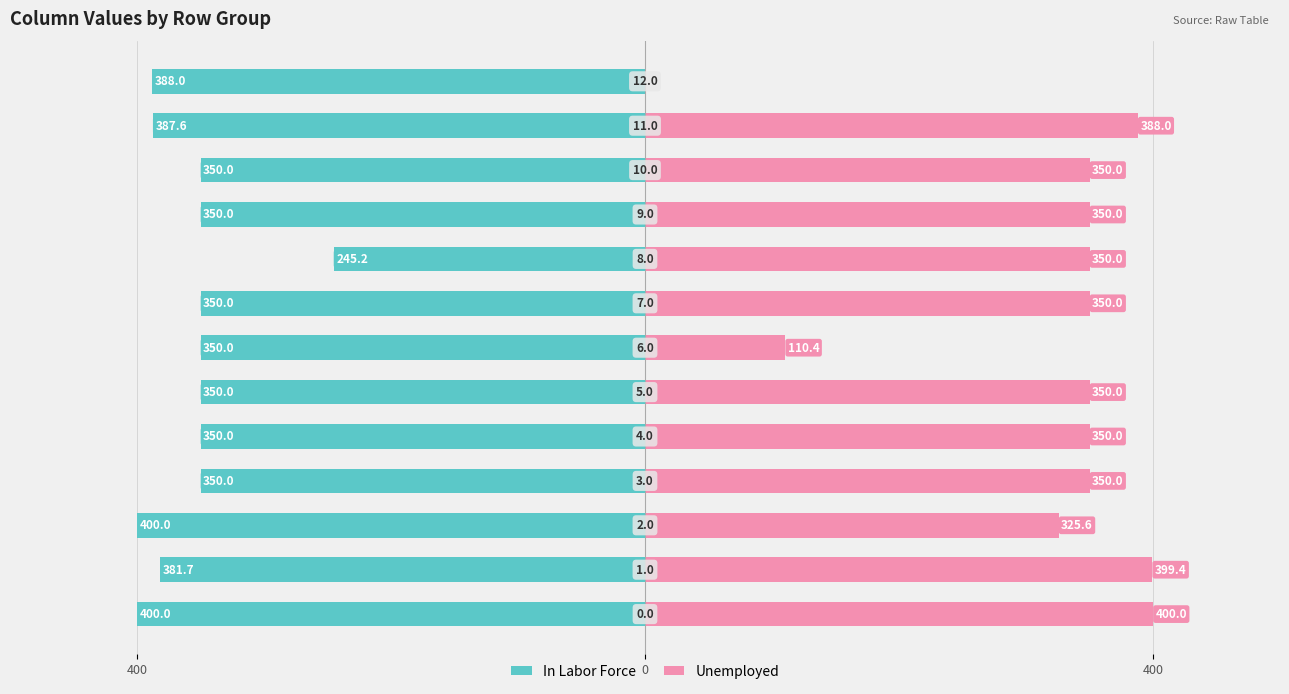

Which series changed the most between 400 and 4?

In Labor Force